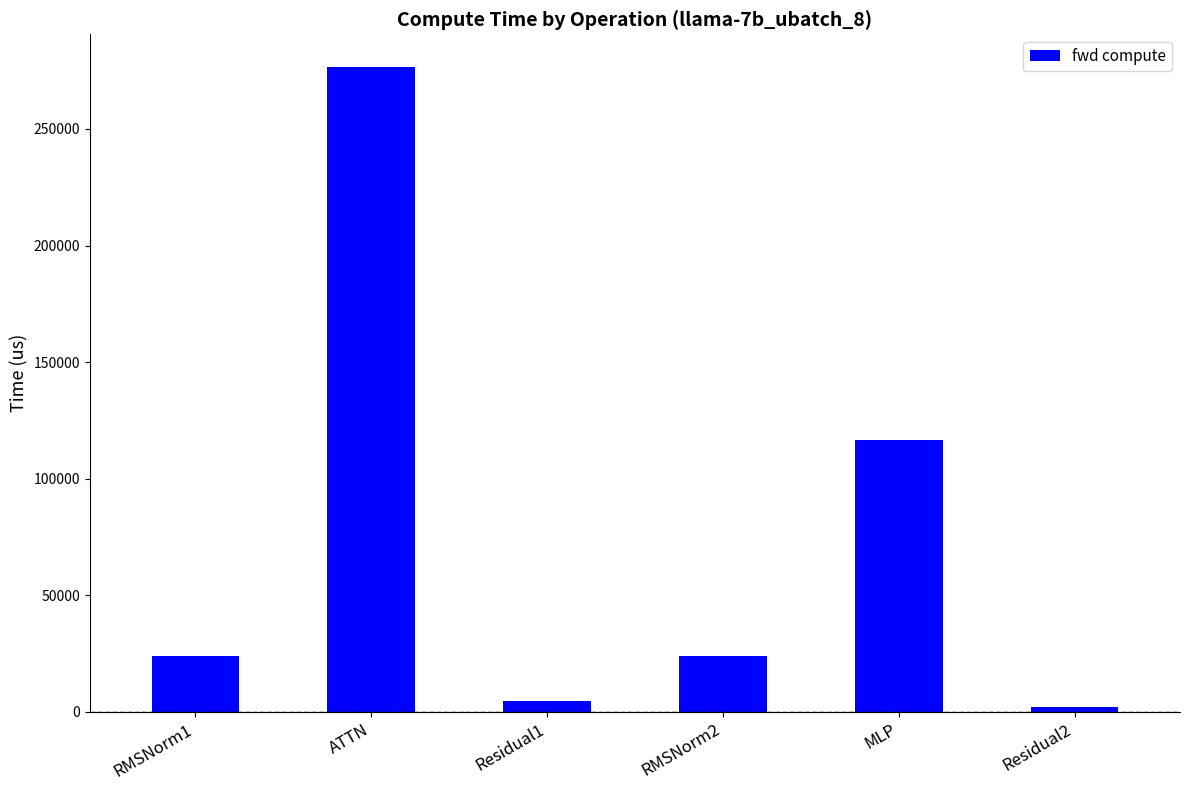

Are the bars horizontal?

No